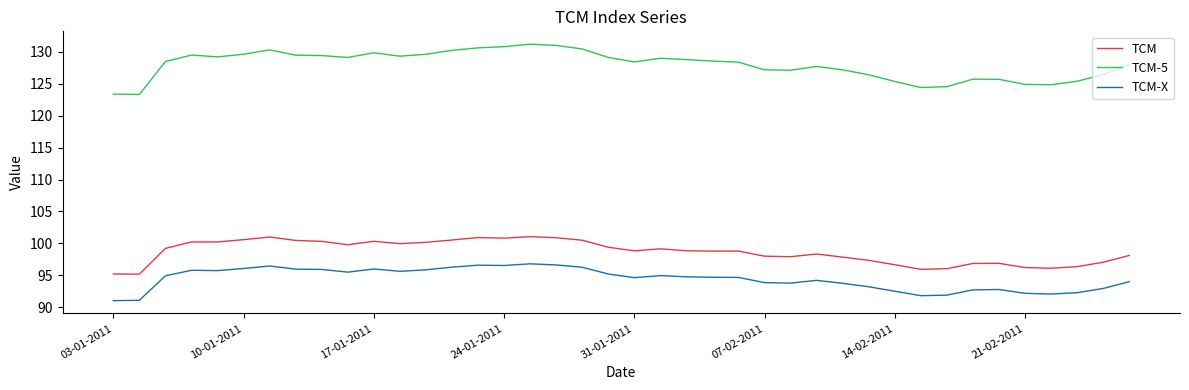

Rank the series by their maximum value, from highest to lowest.

TCM-5, TCM, TCM-X